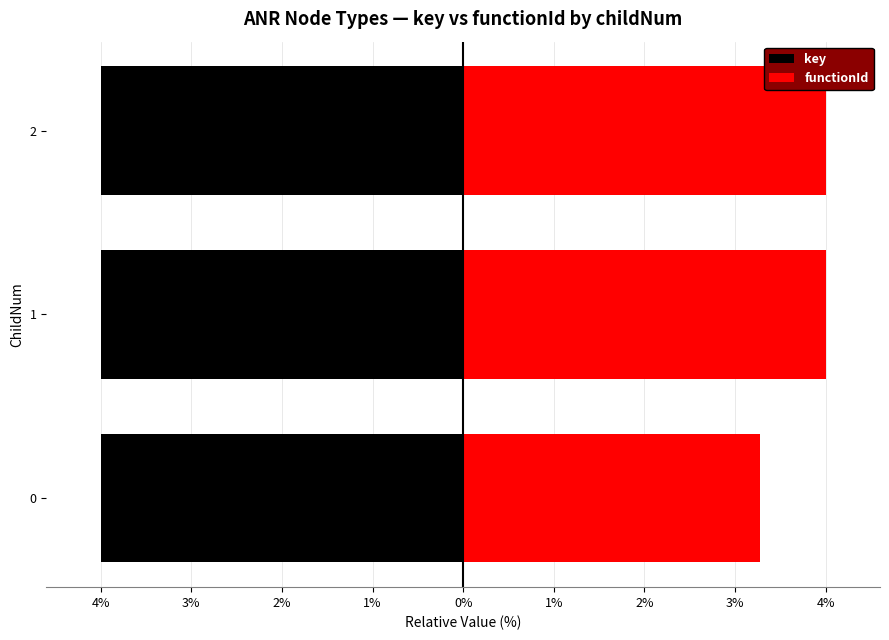

Is it true that functionId equals 2.2 at 0?

False